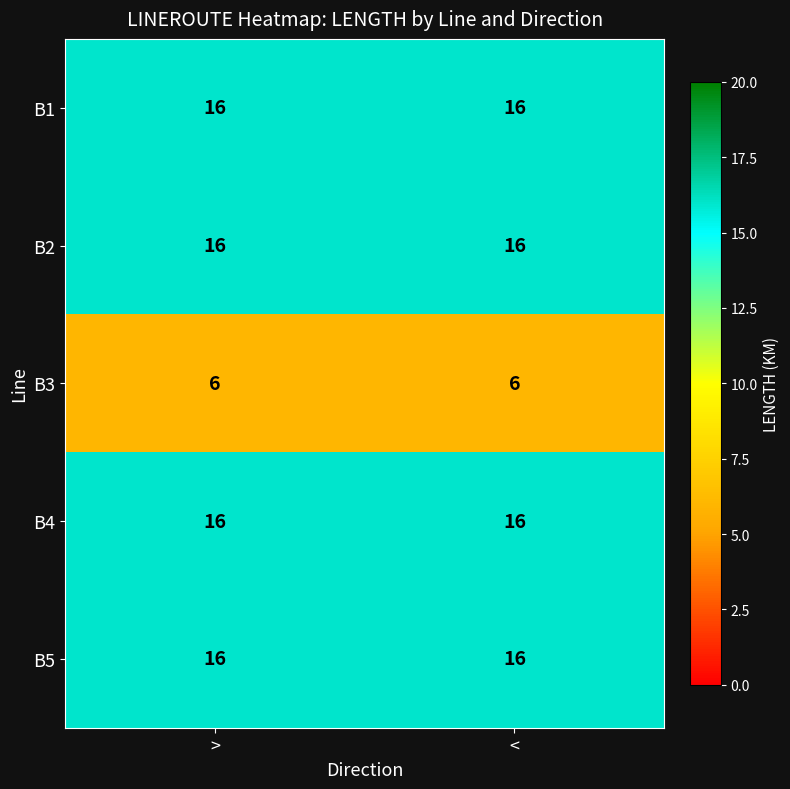

What is the sum of the B2 values at > and <?

32